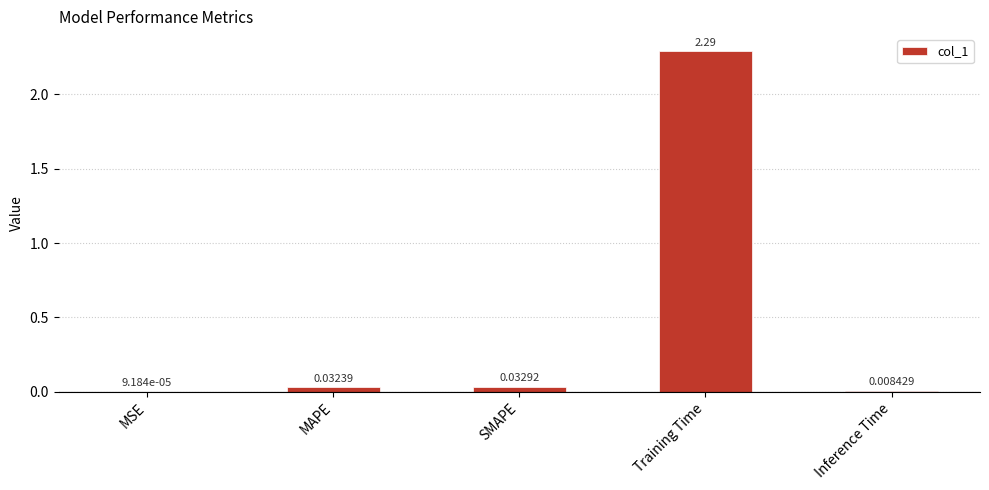

Which category has the highest value across all series?

Training Time